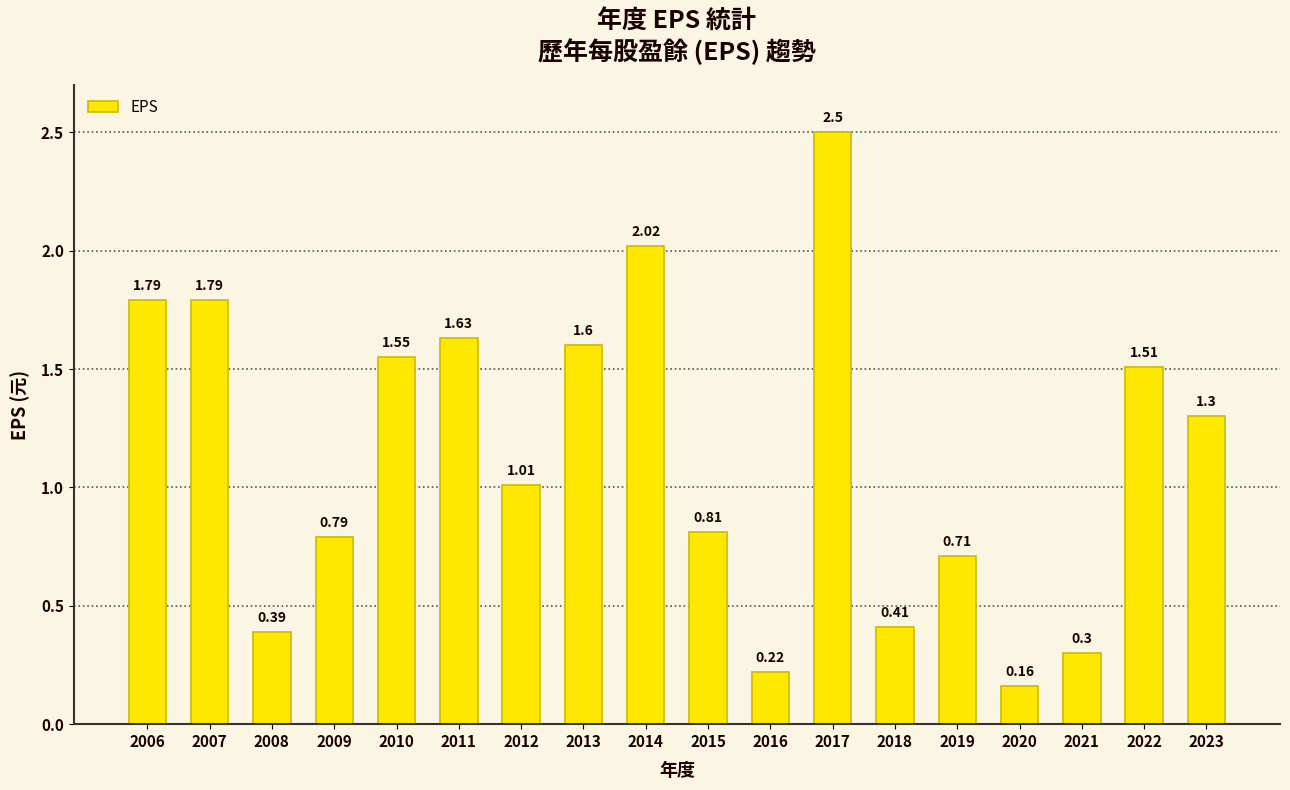

Are the bars grouped side by side (vs. stacked)?

No